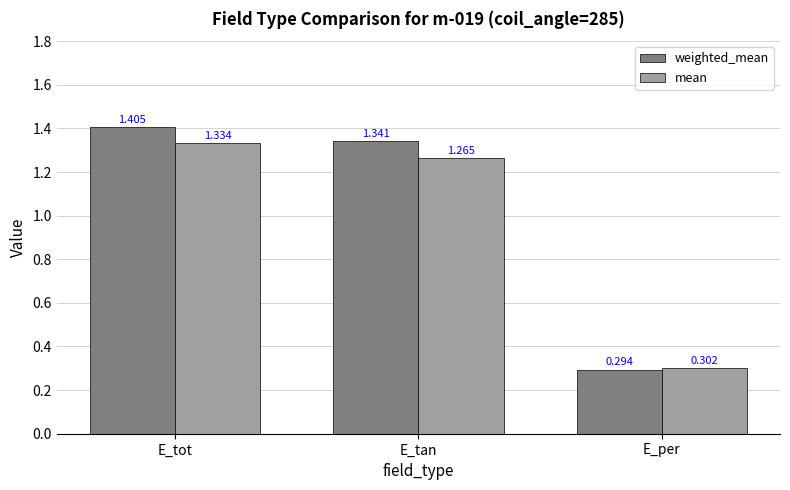

How many bars are there in each group?

2